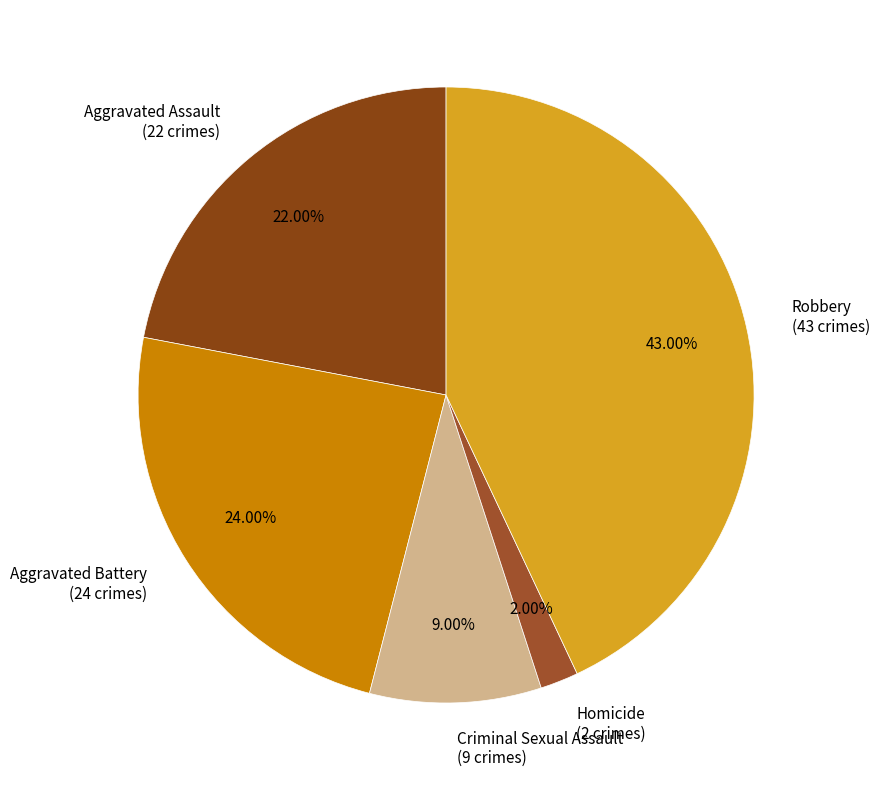

What percentage is the Aggravated Battery slice, to the nearest percent?

24%